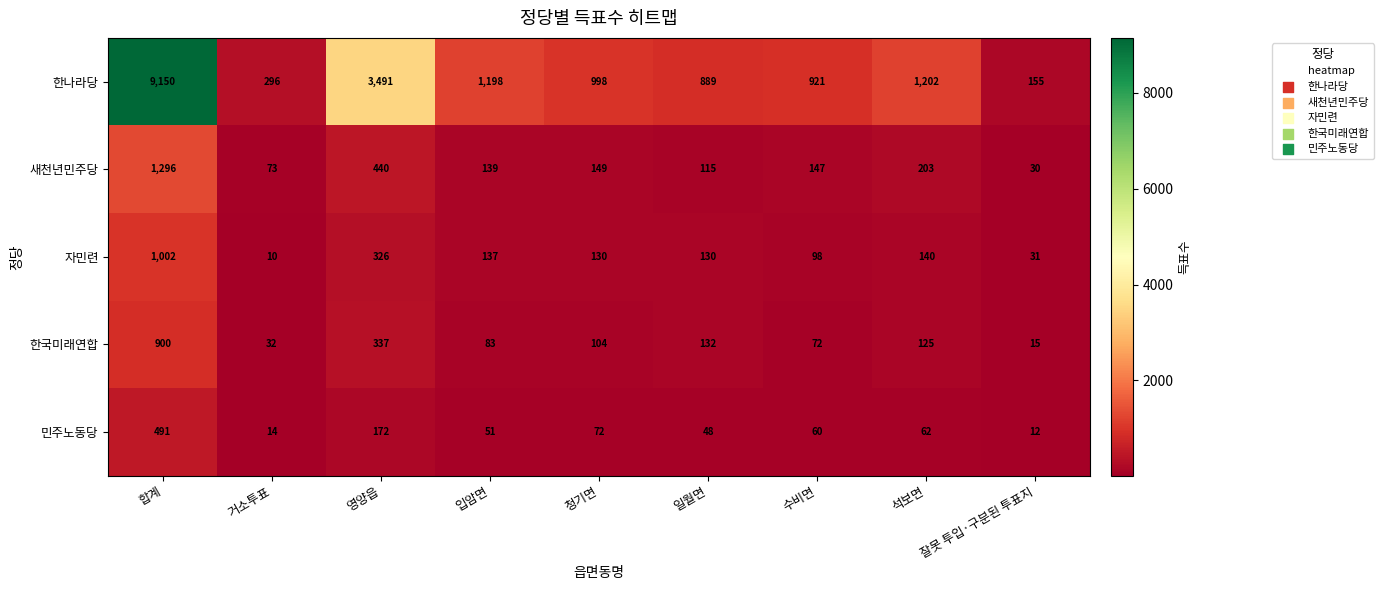

What is the total value across all series at 석보면?

1732